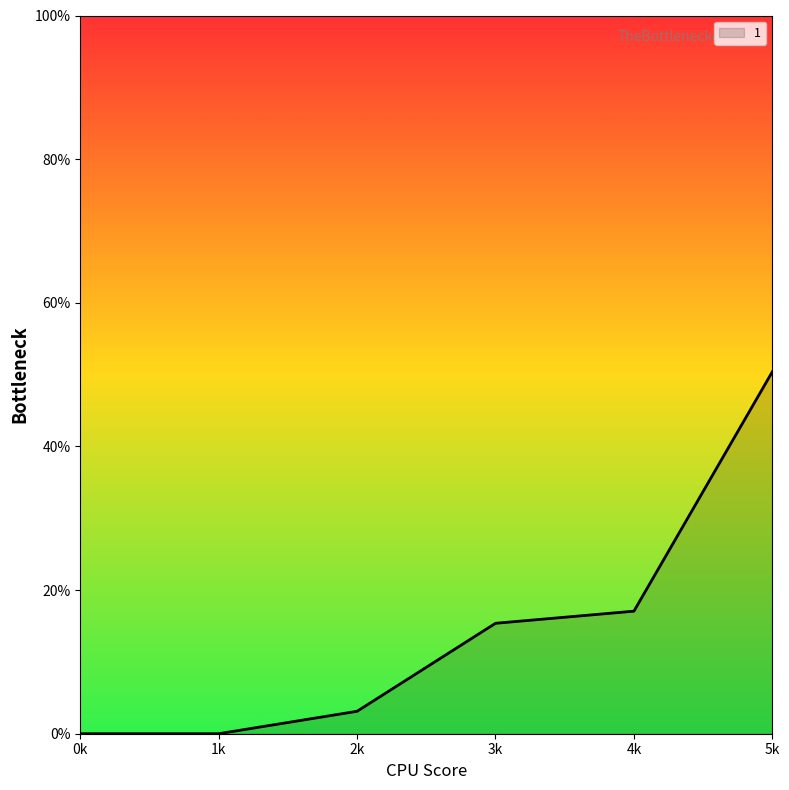

The value at 4k is 17.1. True or false?

True